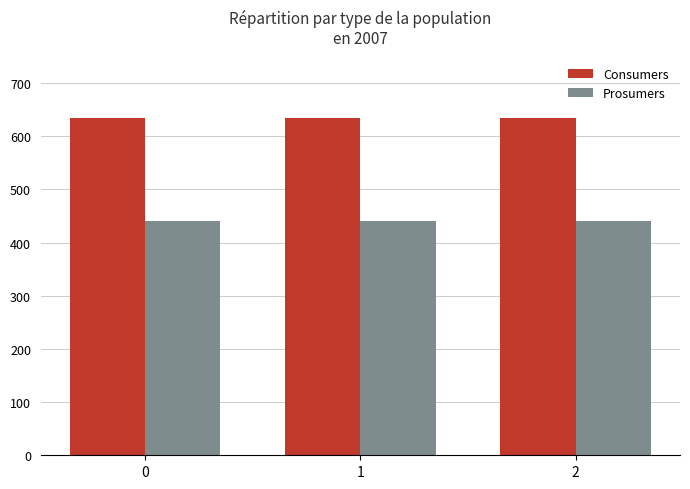

What is the difference between the highest and lowest values at 0?

195